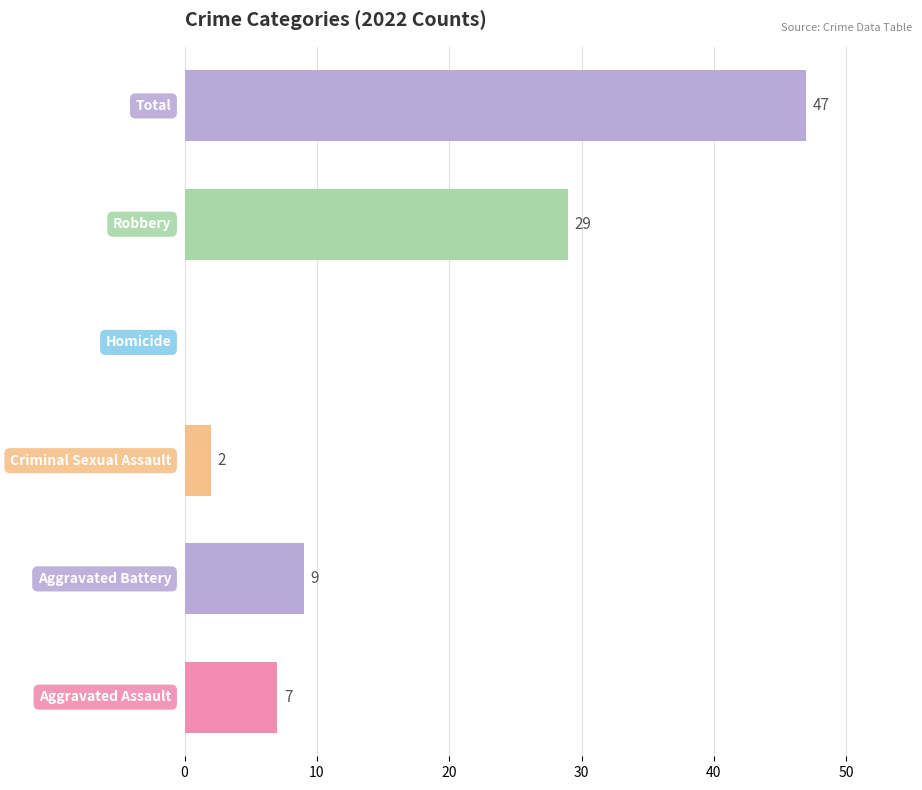

What is the greatest value displayed?

47